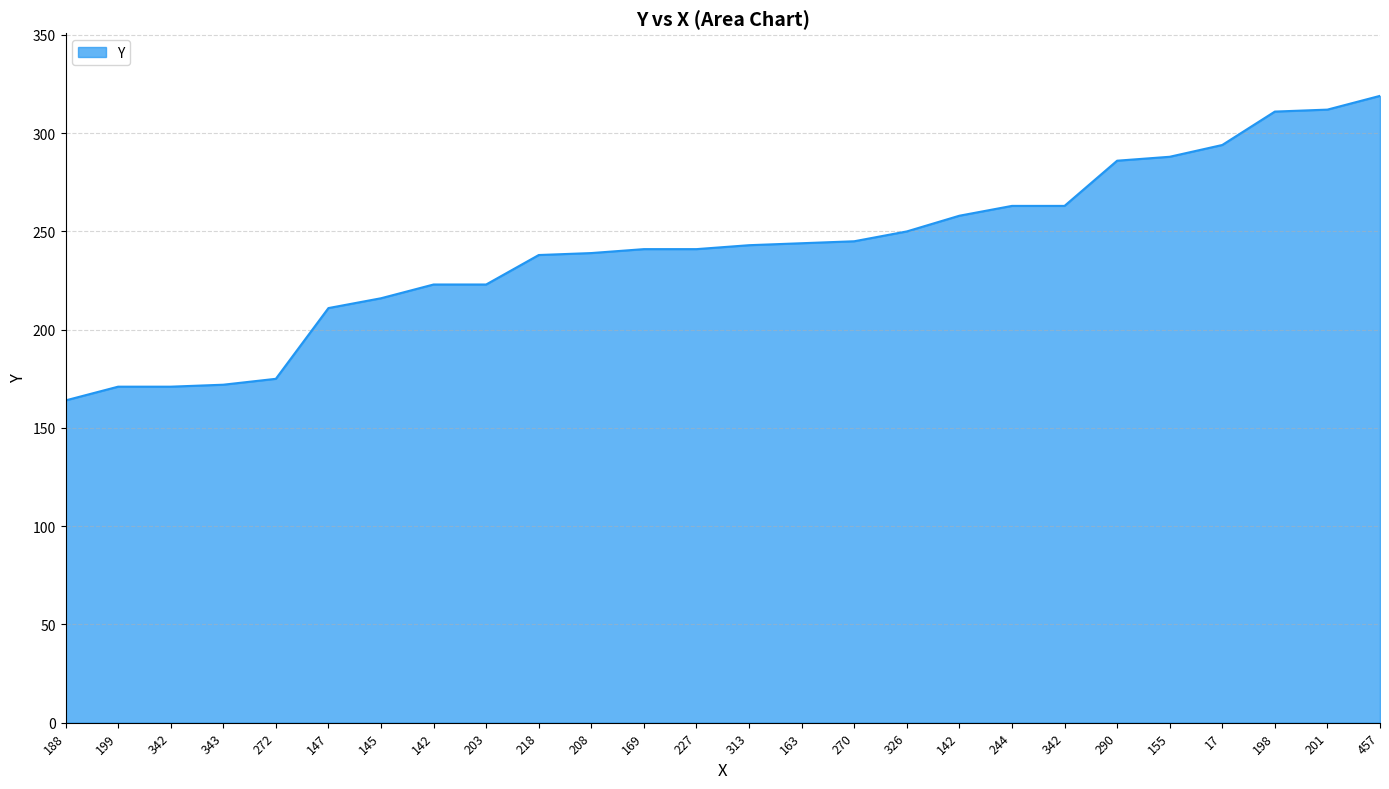

What is the difference between the maximum and second lowest values?

148